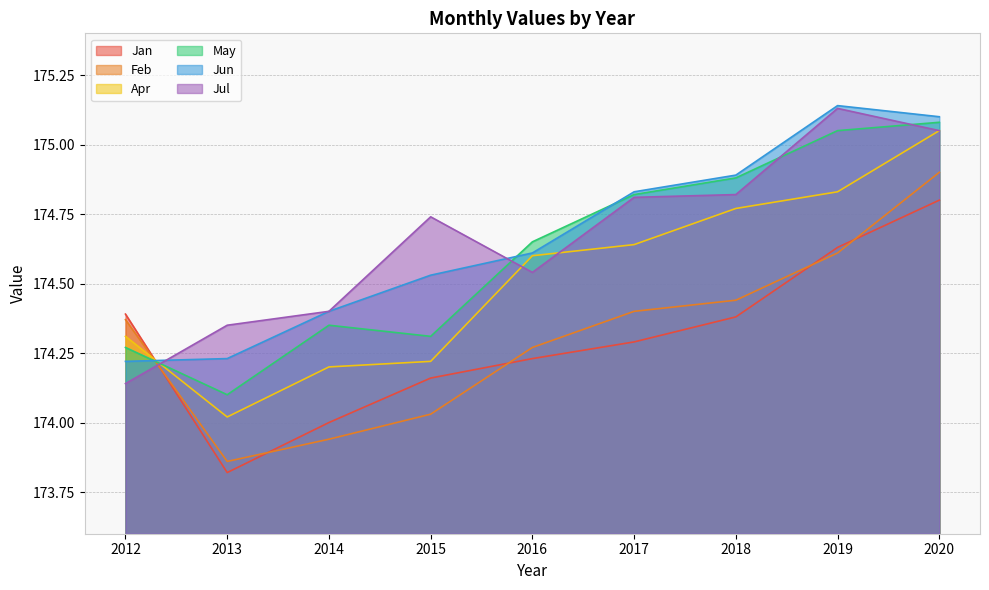

Which series changed the most between 2012 and 2020?

Jul